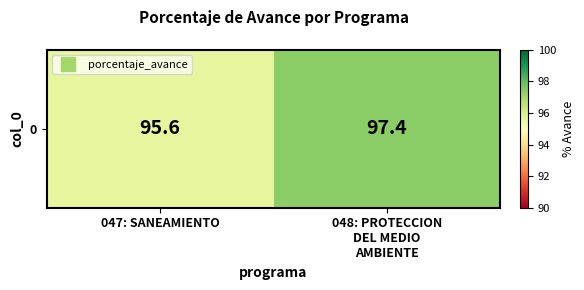

Reading left to right, list all the values displayed in this chart.

047: SANEAMIENTO=95.6	048: PROTECCION
DEL MEDIO
AMBIENTE=97.4